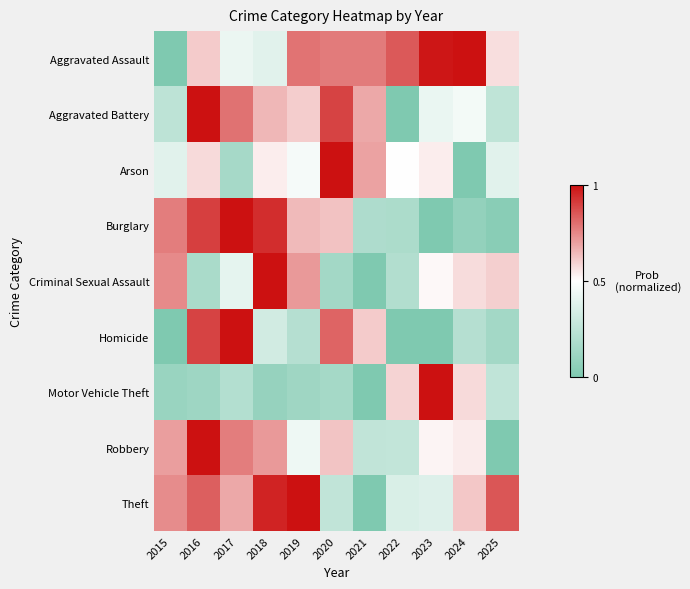

Reading left to right, list all the values displayed in this chart.

Aggravated Assault: 2015=0.0	2016=0.6	2017=0.4	2018=0.4	2019=0.8	2020=0.8	2021=0.8	2022=0.8	2023=1.0	2024=1.0	2025=0.6
Aggravated Battery: 2015=0.2	2016=1.0	2017=0.8	2018=0.6	2019=0.6	2020=0.9	2021=0.7	2022=0.0	2023=0.4	2024=0.5	2025=0.3
Arson: 2015=0.4	2016=0.6	2017=0.2	2018=0.5	2019=0.5	2020=1.0	2021=0.7	2022=0.5	2023=0.5	2024=0.0	2025=0.4
Burglary: 2015=0.8	2016=0.9	2017=1.0	2018=0.9	2019=0.6	2020=0.6	2021=0.2	2022=0.2	2023=0.0	2024=0.1	2025=0.0
Criminal Sexual Assault: 2015=0.7	2016=0.2	2017=0.4	2018=1.0	2019=0.7	2020=0.1	2021=0.0	2022=0.2	2023=0.5	2024=0.6	2025=0.6
Homicide: 2015=0.0	2016=0.9	2017=1.0	2018=0.3	2019=0.2	2020=0.8	2021=0.6	2022=0.0	2023=0.0	2024=0.2	2025=0.1
Motor Vehicle Theft: 2015=0.1	2016=0.1	2017=0.2	2018=0.1	2019=0.1	2020=0.1	2021=0.0	2022=0.6	2023=1.0	2024=0.6	2025=0.3
Robbery: 2015=0.7	2016=1.0	2017=0.8	2018=0.7	2019=0.4	2020=0.6	2021=0.3	2022=0.3	2023=0.5	2024=0.5	2025=0.0
Theft: 2015=0.7	2016=0.8	2017=0.7	2018=1.0	2019=1.0	2020=0.3	2021=0.0	2022=0.4	2023=0.4	2024=0.6	2025=0.9